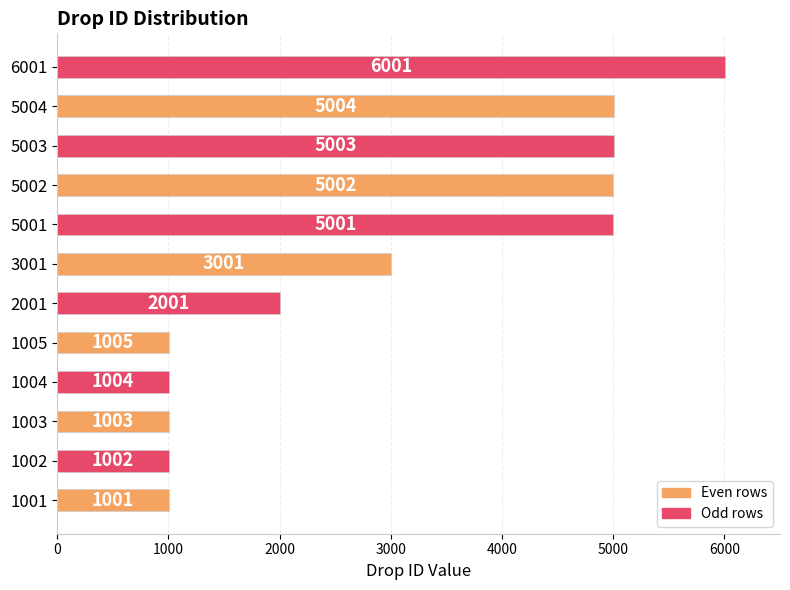

What is the sum of all values?

36028